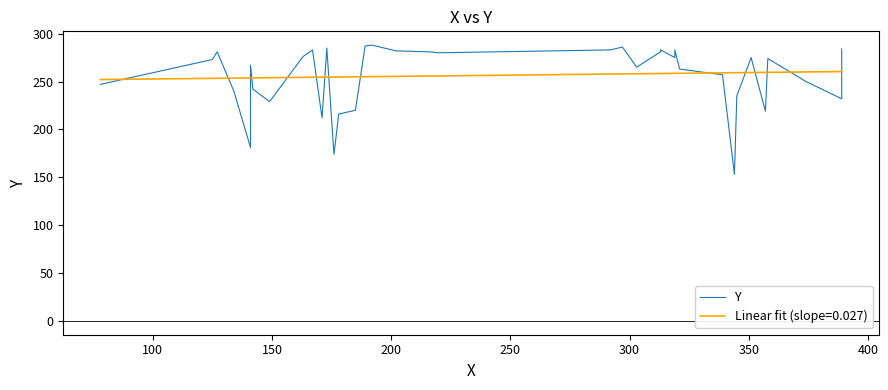

What is the highest value of the Linear fit (slope=0.027) series?

260.4